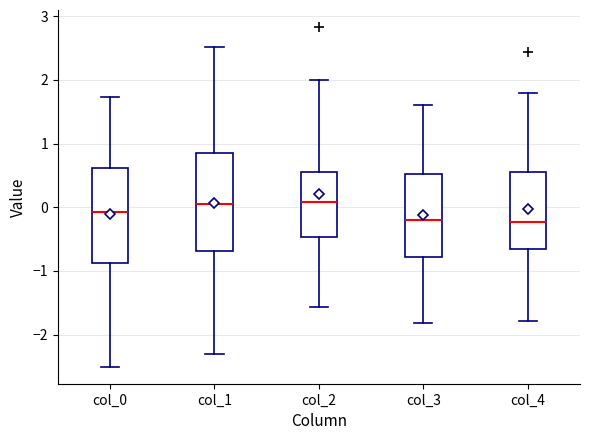

Reading left to right, read every box against the y-axis: the position of its median line, the range the box covers, and the ends of its whiskers. The values are not printed on the chart, so give them approximately, as read against the axis.

col_0: median -0.1, box -0.9 to 0.6, whiskers -2.5 to 1.7
col_1: median 0.0, box -0.7 to 0.9, whiskers -2.3 to 2.5
col_2: median 0.1, box -0.5 to 0.6, whiskers -1.6 to 2.0
col_3: median -0.2, box -0.8 to 0.5, whiskers -1.8 to 1.6
col_4: median -0.2, box -0.7 to 0.5, whiskers -1.8 to 1.8